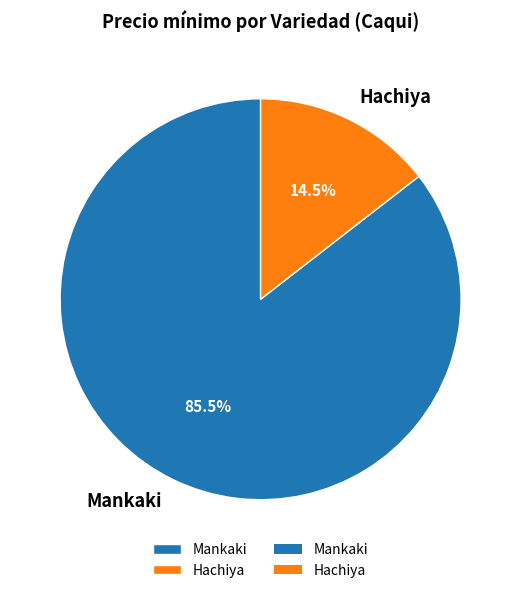

Which slice is the smallest?

Hachiya